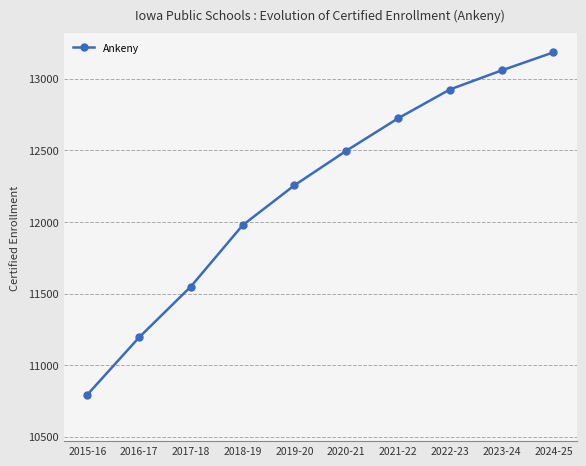

What value does the data have at 2016-17?

11193.3